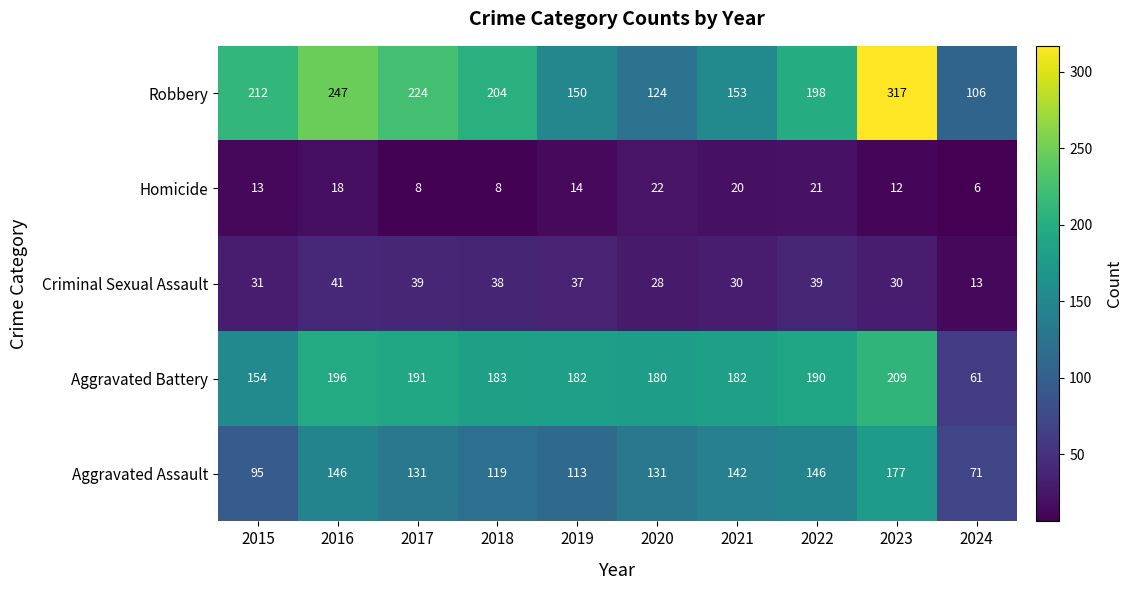

How many categories are shown in the chart?

10